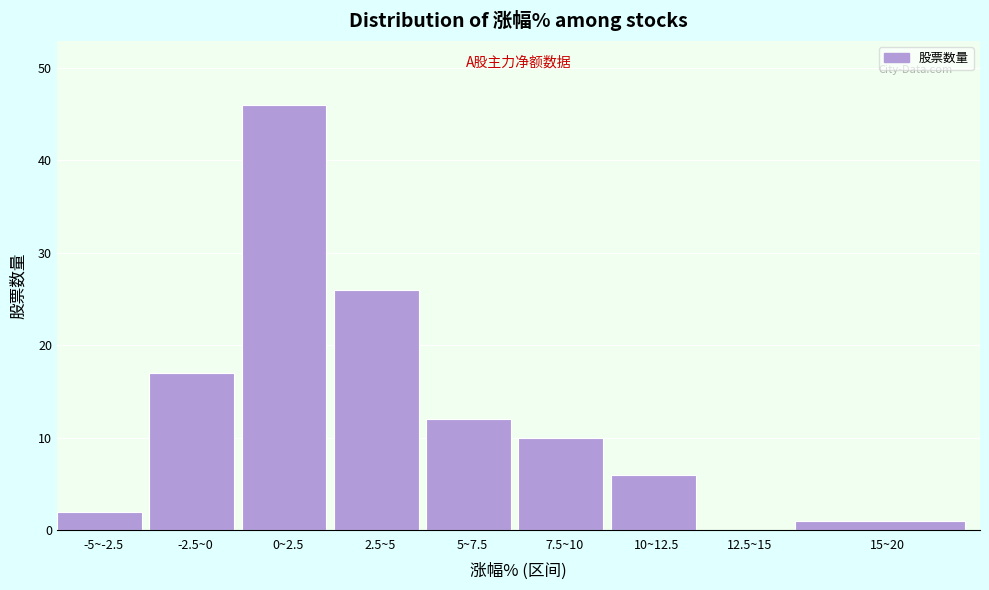

Reading left to right, extract all data points from this chart.

-5~-2.5=2	-2.5~0=17	0~2.5=46	2.5~5=26	5~7.5=12	7.5~10=10	10~12.5=6	12.5~15=0	15~20=1